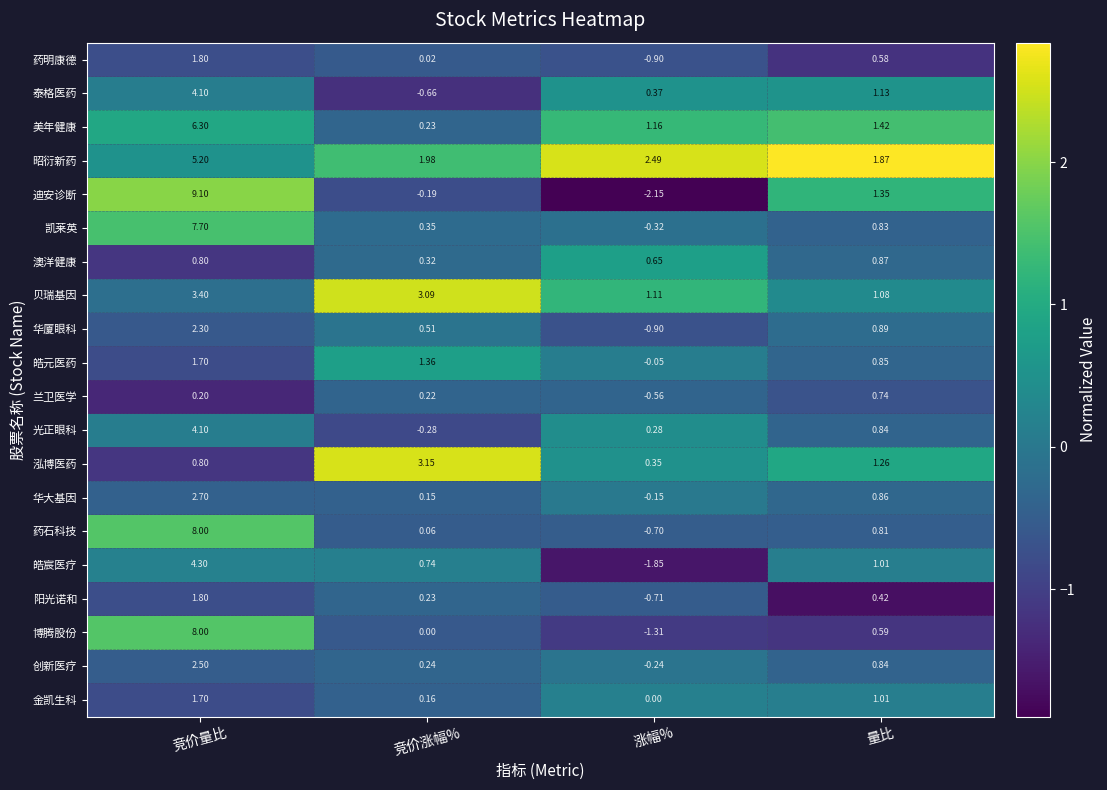

At which label does 昭衍新药 first exceed 2?

竞价量比